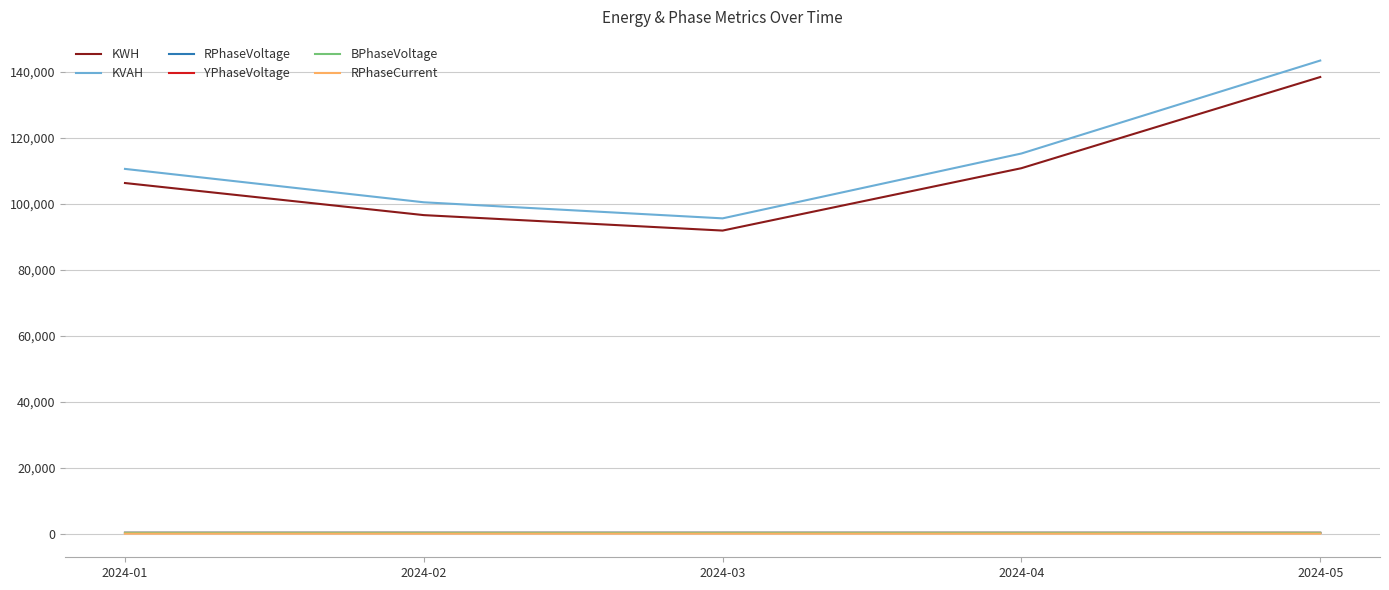

How many lines are shown in the chart?

6